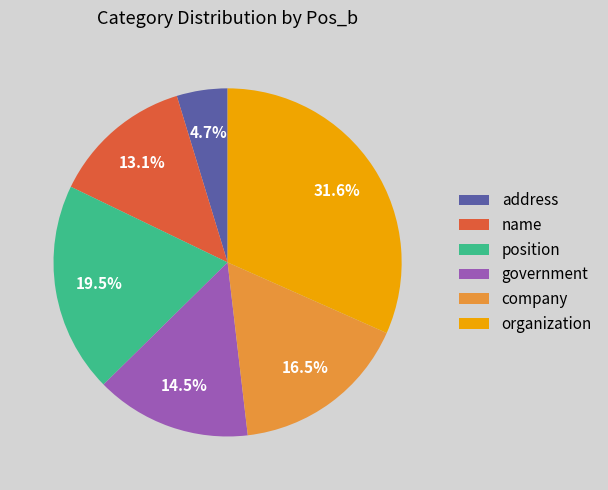

Rank the categories by value from highest to lowest.

organization, position, company, government, name, address